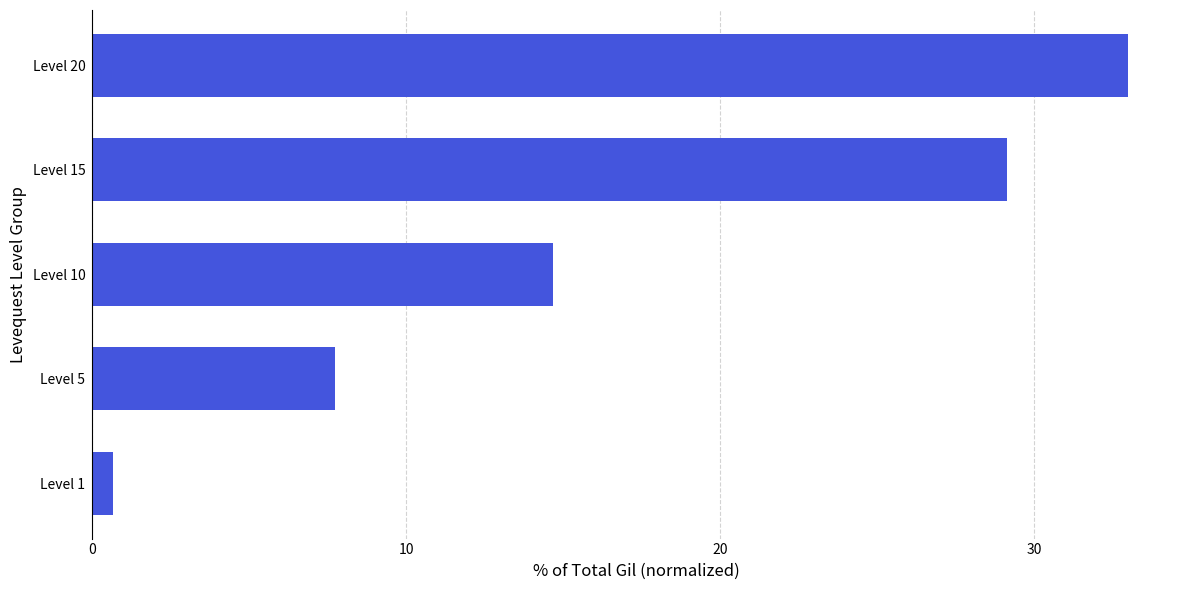

List the labels in order of value, smallest first.

Level 1, Level 5, Level 10, Level 15, Level 20